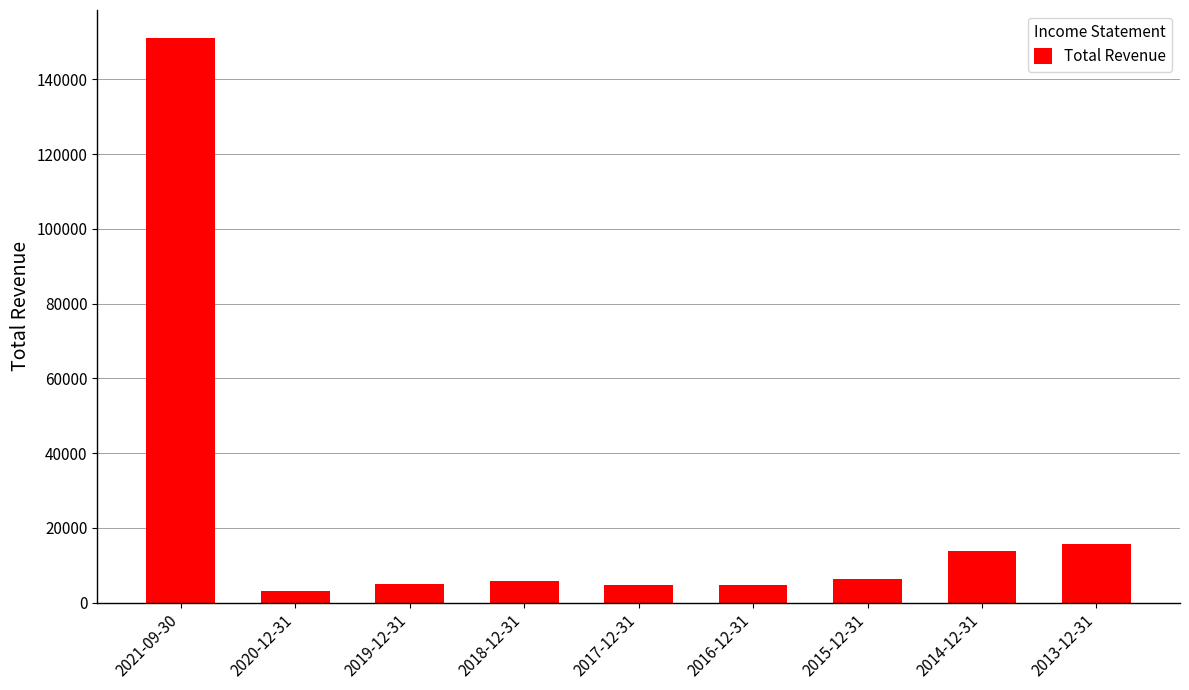

What is the label of the 9th bar from the left?

2013-12-31